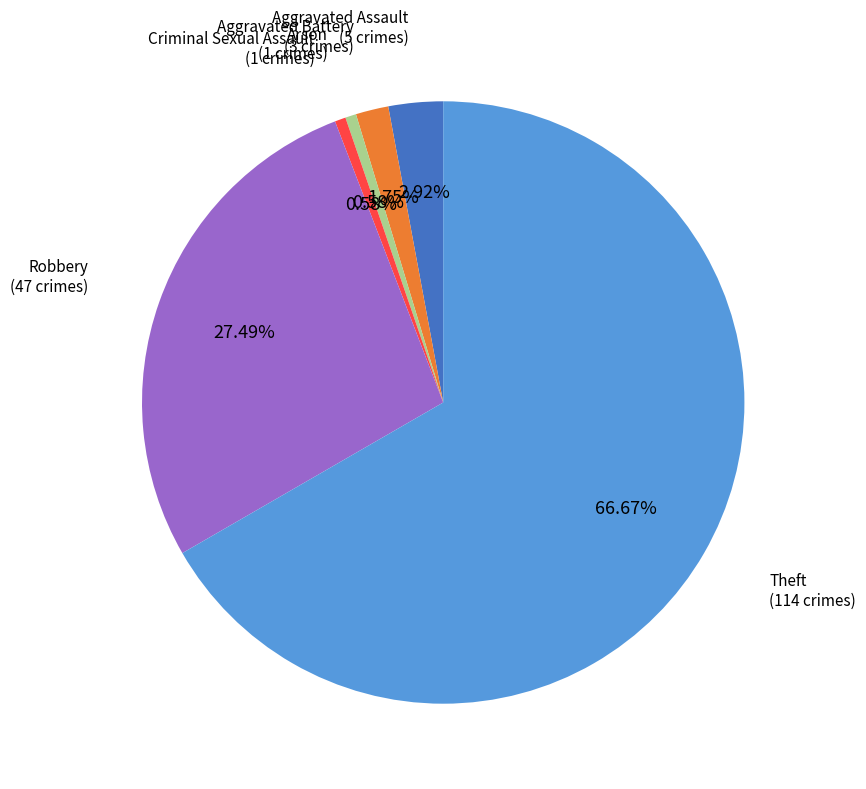

Is Aggravated Assault the majority of the pie?

No